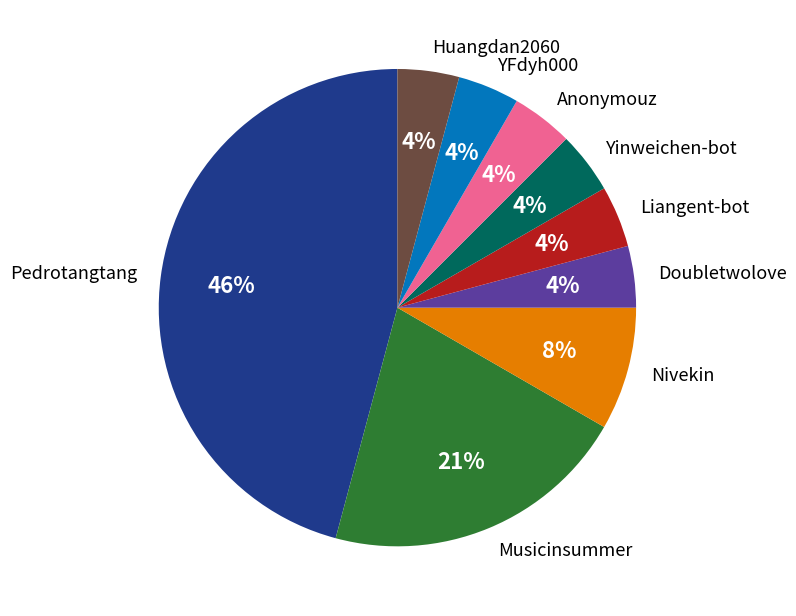

To the nearest percent, what is the difference between the largest and smallest slice percentages?

42%